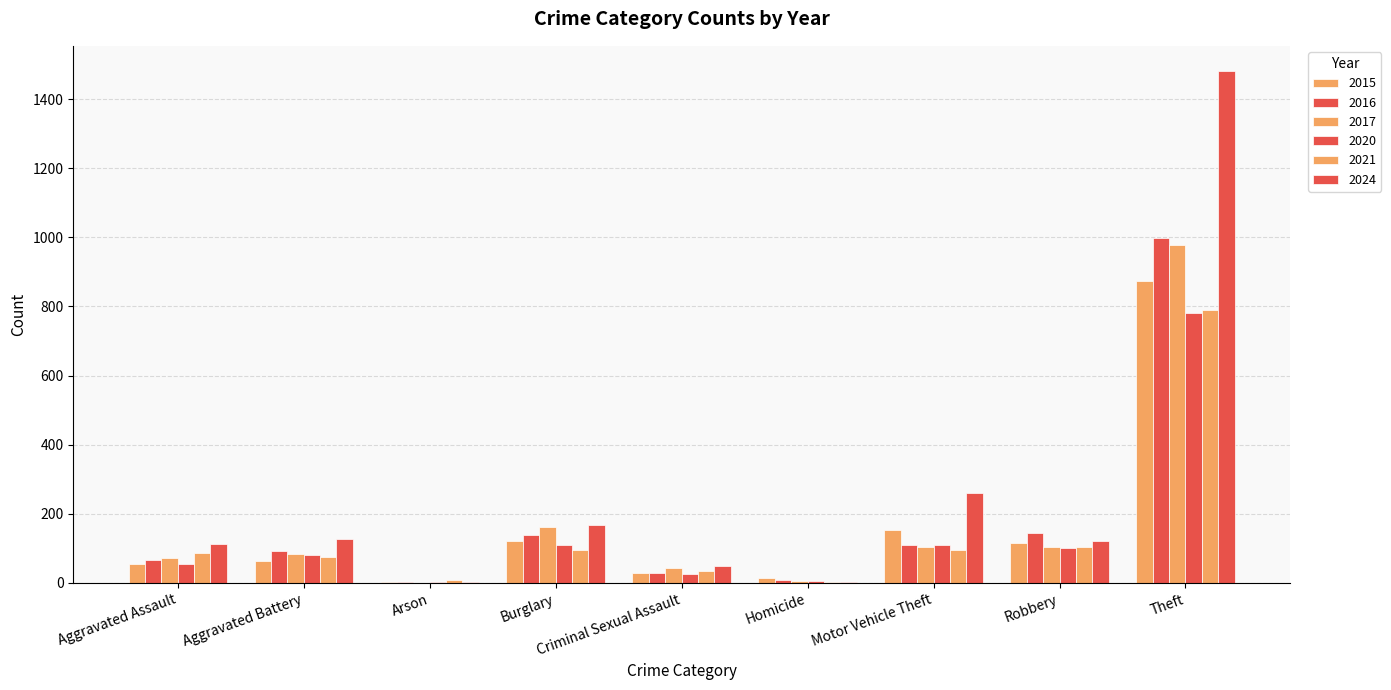

What position from the left is Arson?

3